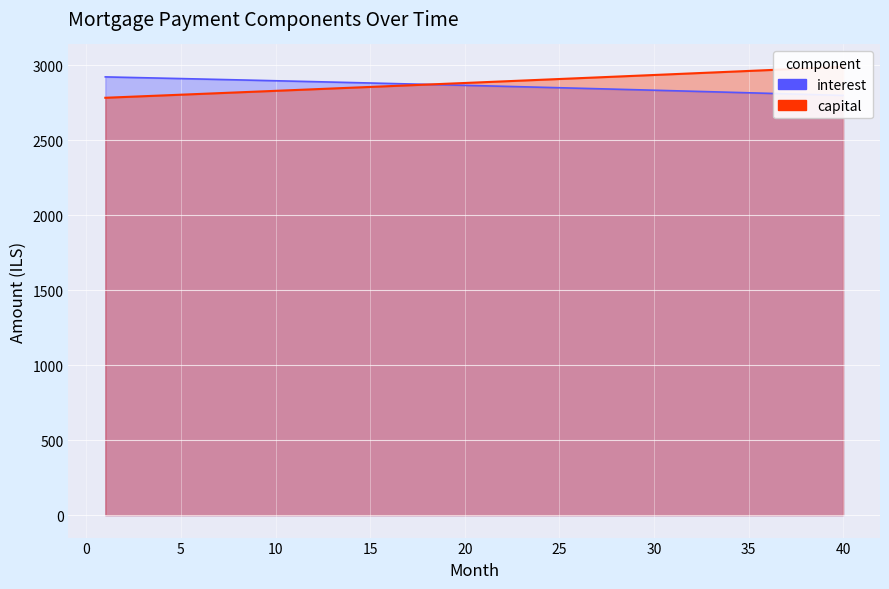

What is the difference between the capital values at 33 and 29?

21.5